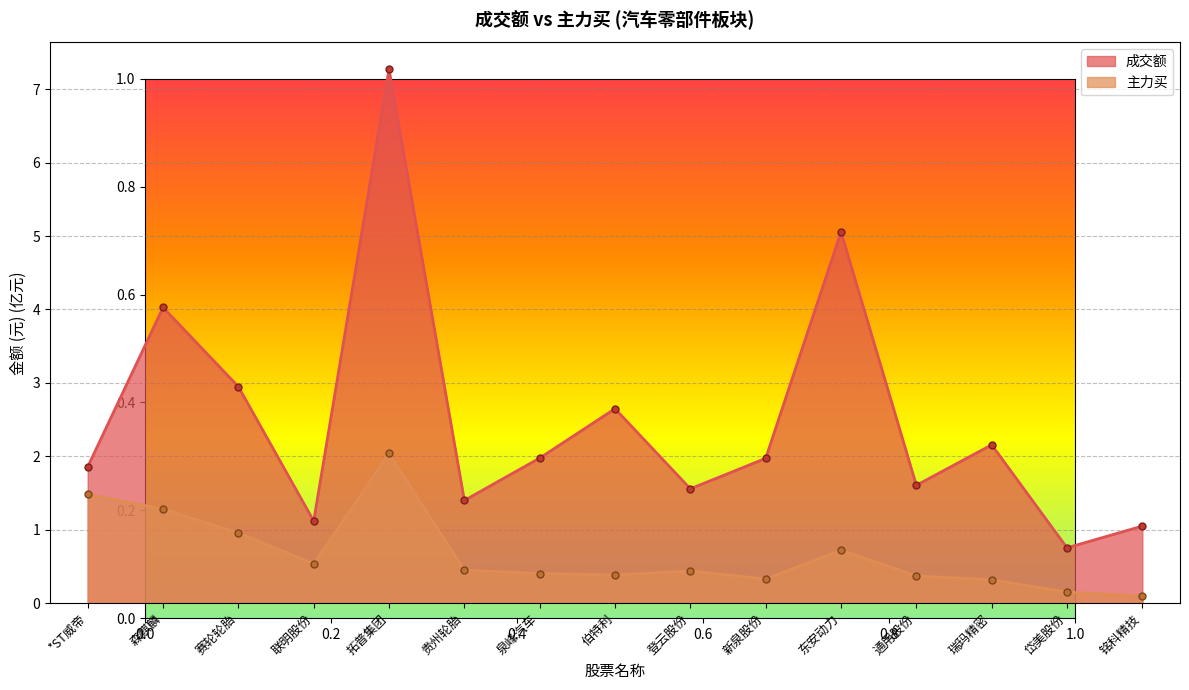

What is the difference between the maximum and second lowest values in the 成交额 series?

6.2